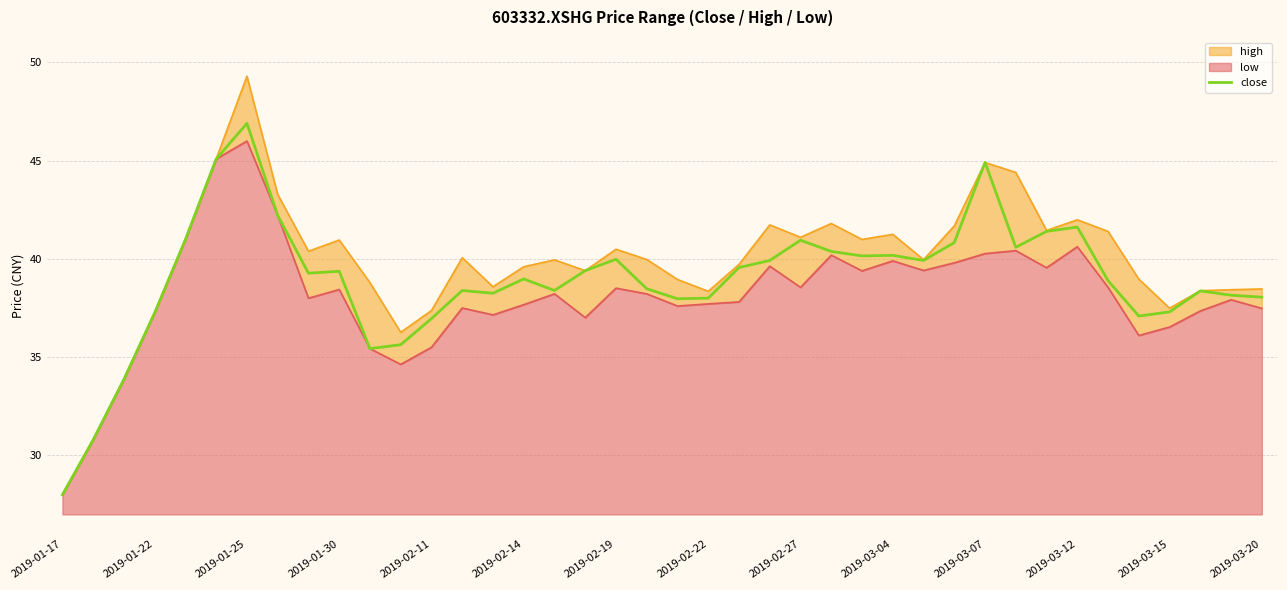

True or false: high has more than 1 interior local peaks.

True